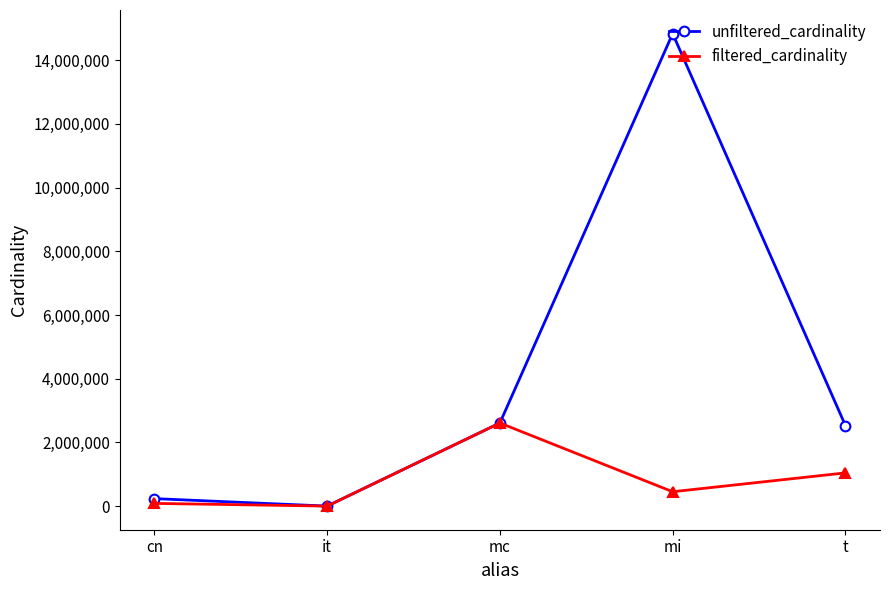

What is the maximum value for filtered_cardinality?

2609129